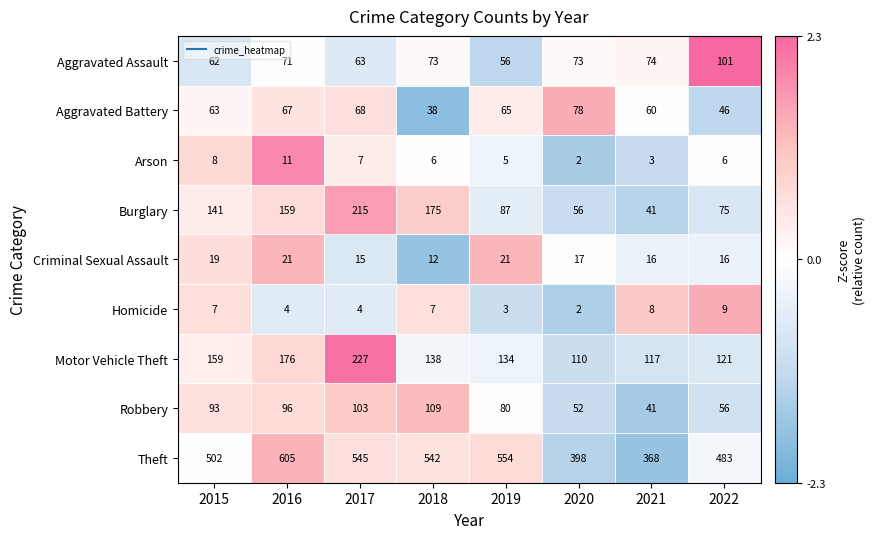

Rank the series at 2017 from lowest to highest value.

Homicide, Arson, Criminal Sexual Assault, Aggravated Assault, Aggravated Battery, Robbery, Burglary, Motor Vehicle Theft, Theft